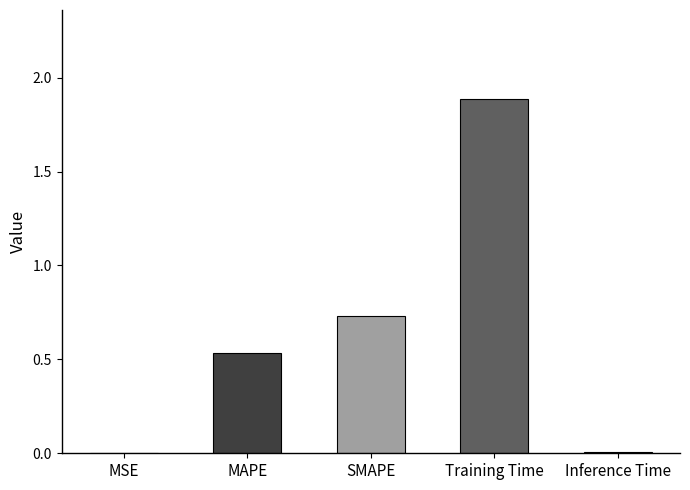

What is the sum of all values?

3.2